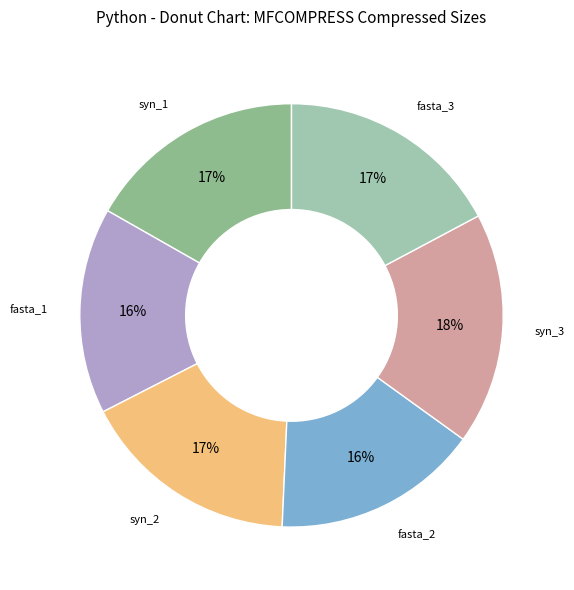

How many segments does this pie chart have?

6